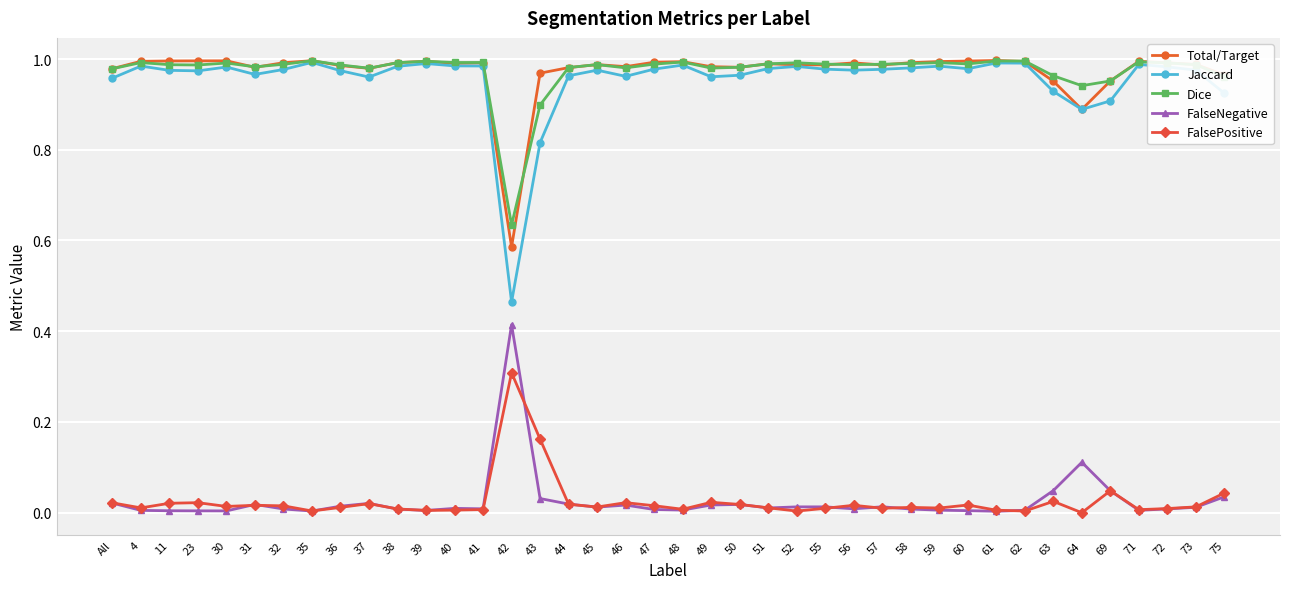

Is this an area chart (filled region under the line)?

No